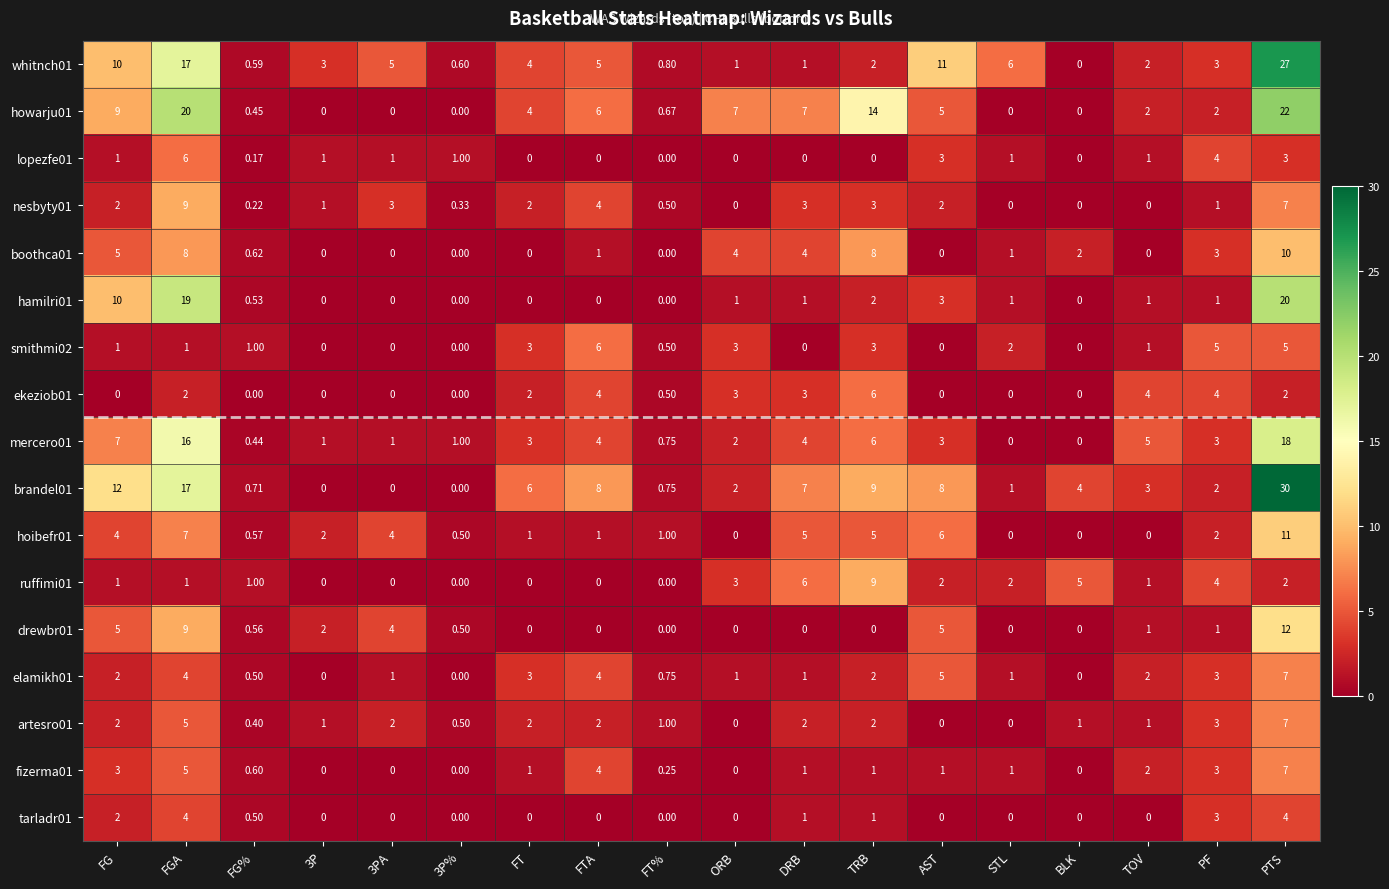

At which category is the sum across all series the highest?

PTS